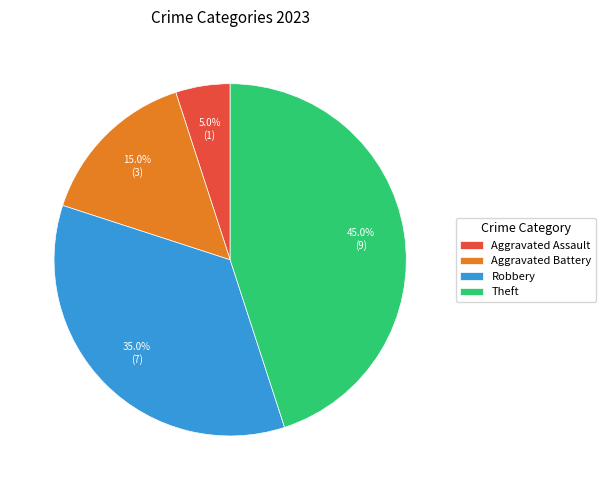

Does Aggravated Battery represent more than half of the total?

No